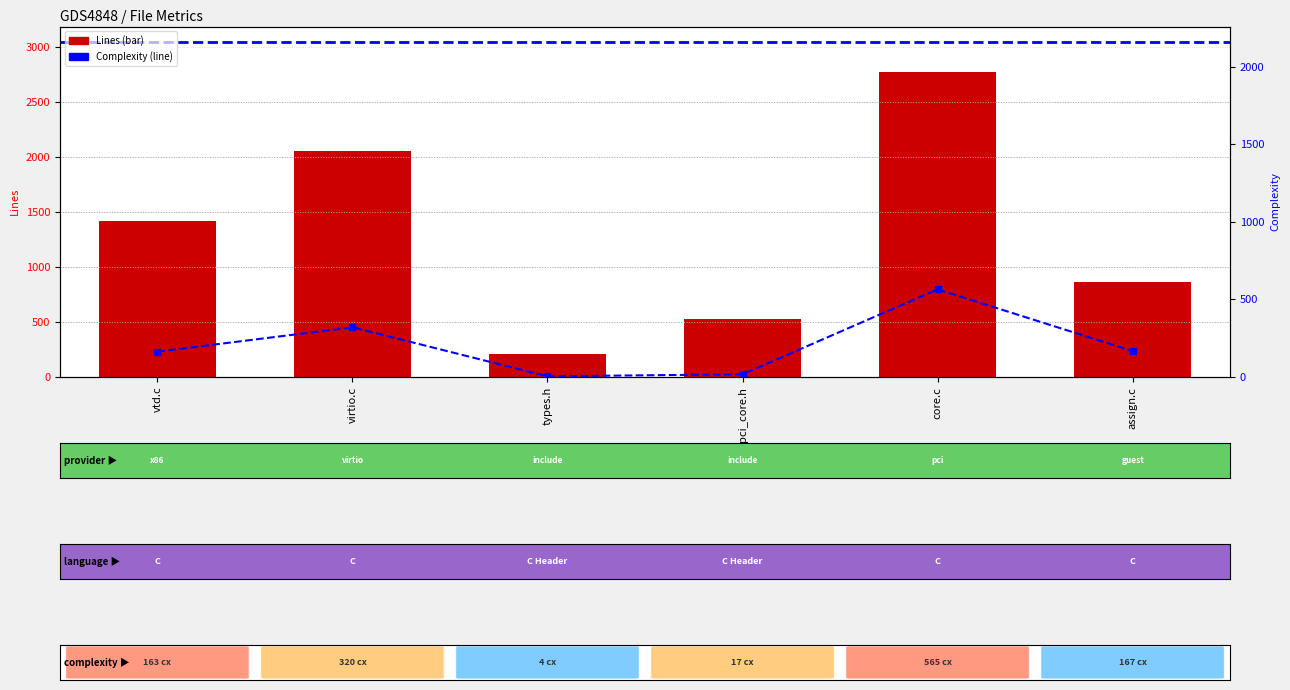

What is the sum of the Complexity values at core.c and types.h?

569